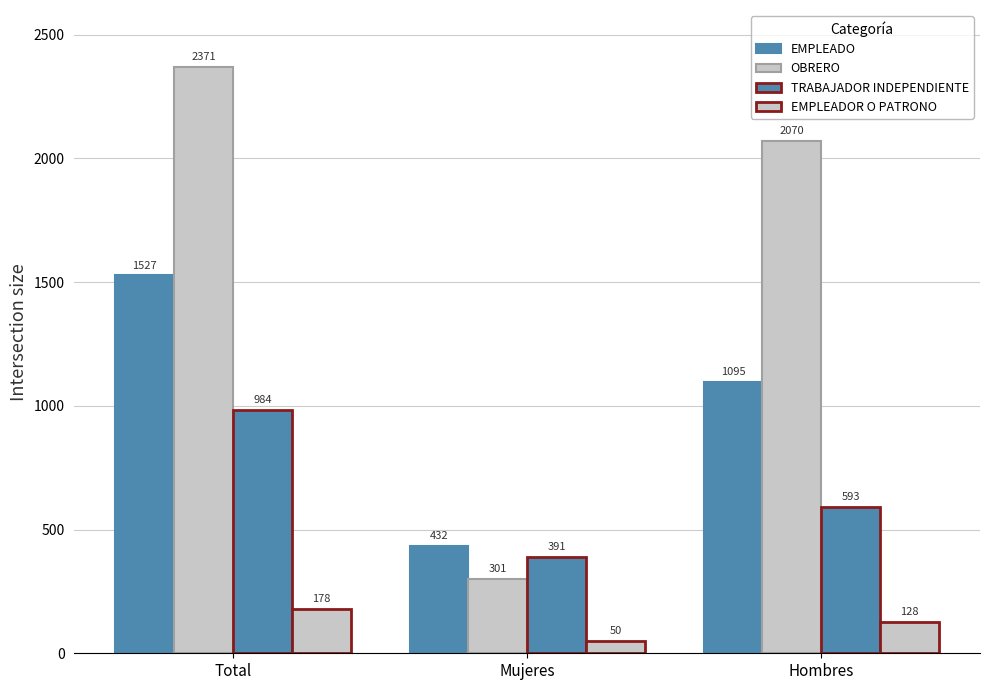

What is the label of the 2nd bar from the left?

Mujeres